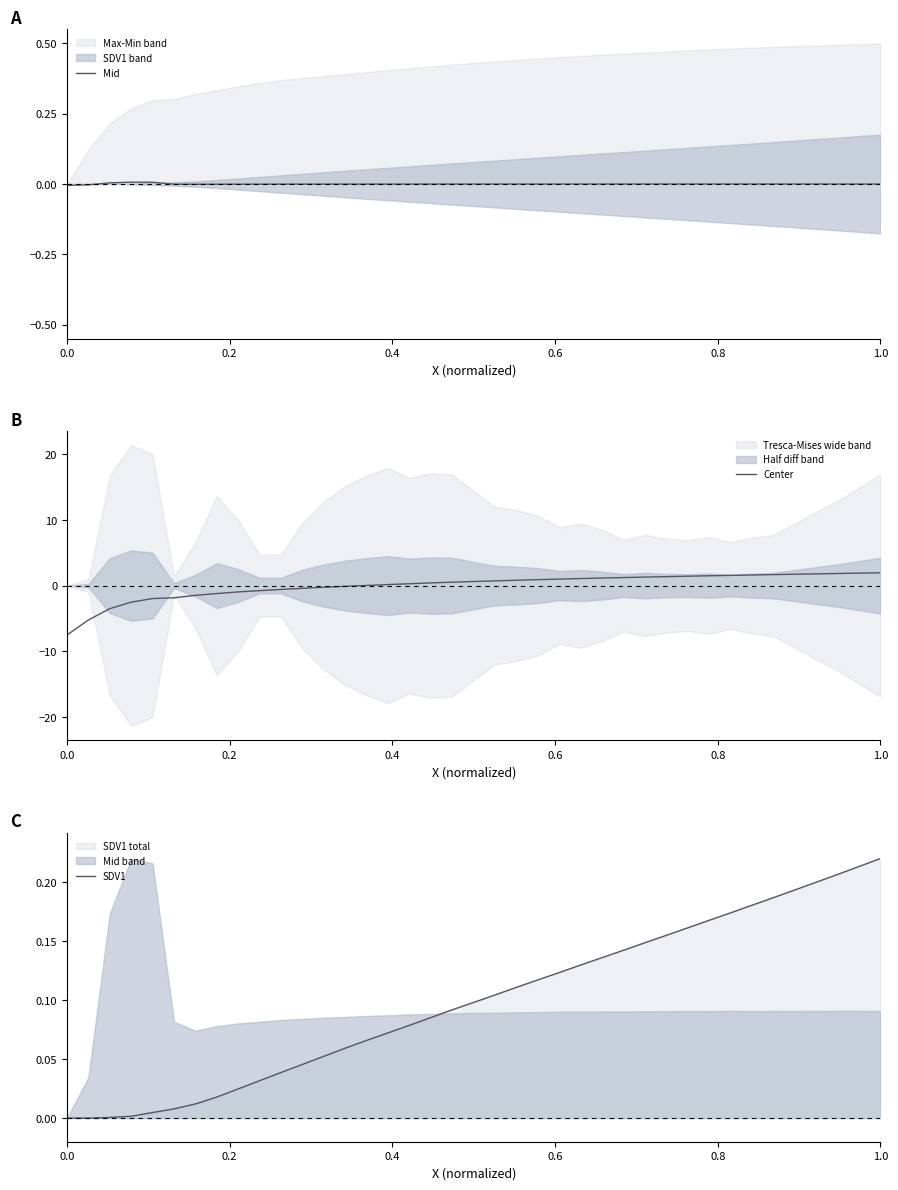

At which label does SDV1 reach its peak?

1.0